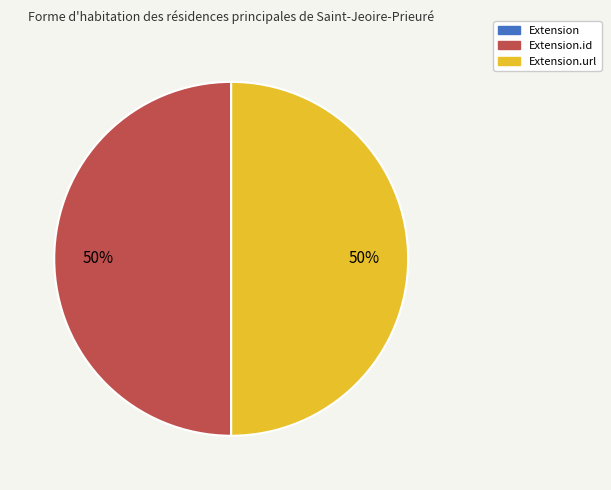

To the nearest percent, what is the difference between the largest and smallest slice percentages?

50%